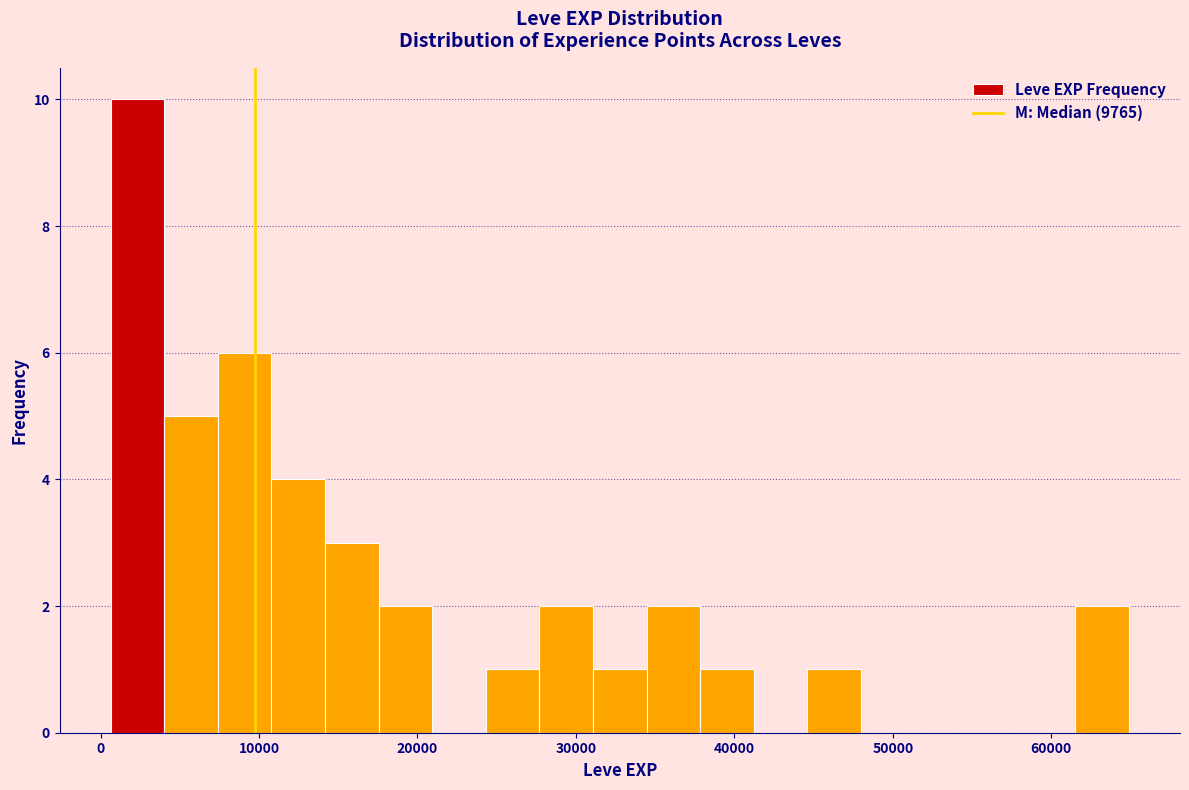

Around what value on the x-axis is the tallest bar? Give the approximate position of its centre, as read against the axis.

2000